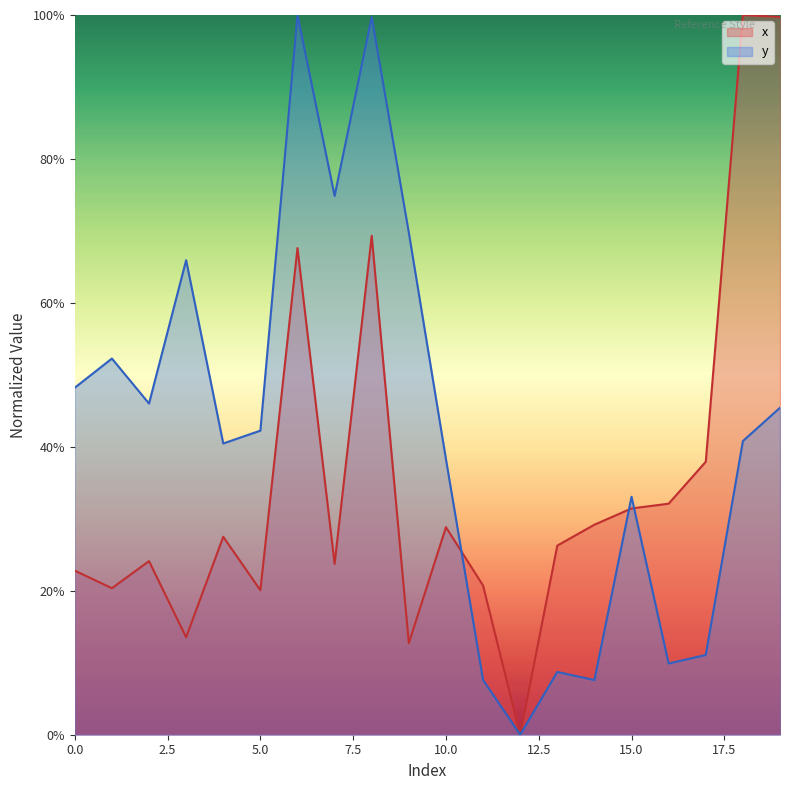

What is the value of the y point at the 7th from the left?

1.0